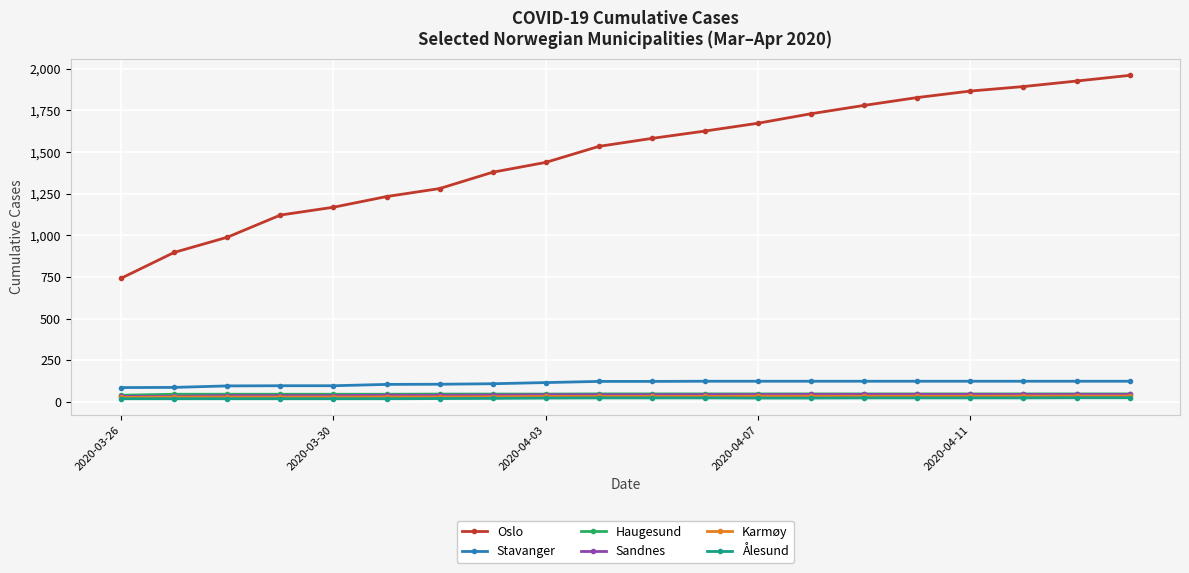

Which series has the largest range (max minus min)?

Oslo